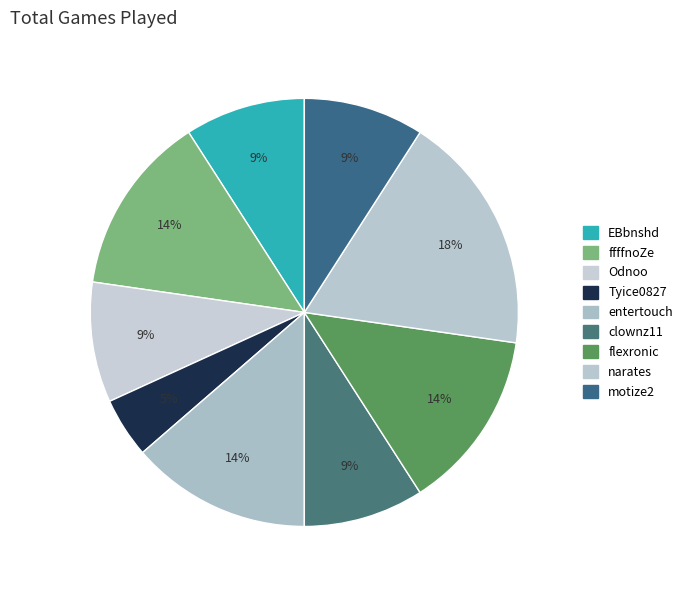

How many slices are in this pie chart?

9